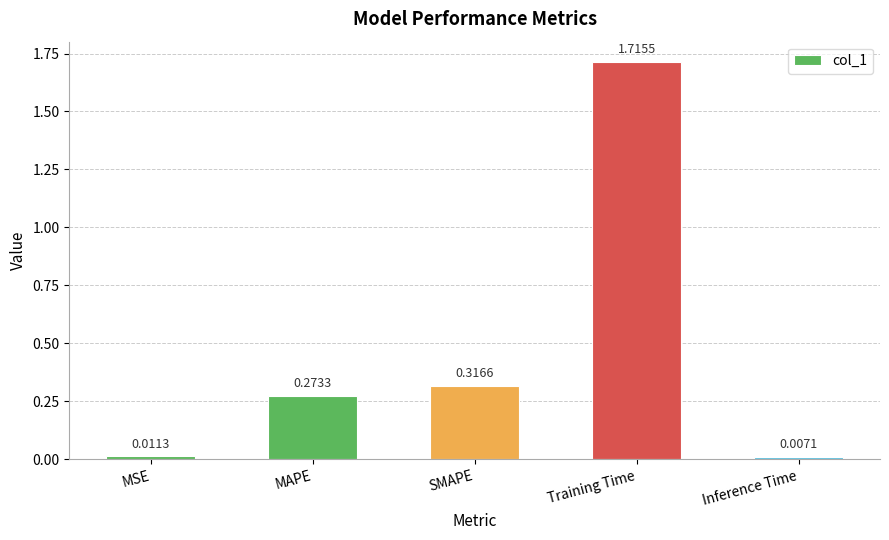

How many series are shown in this chart?

1